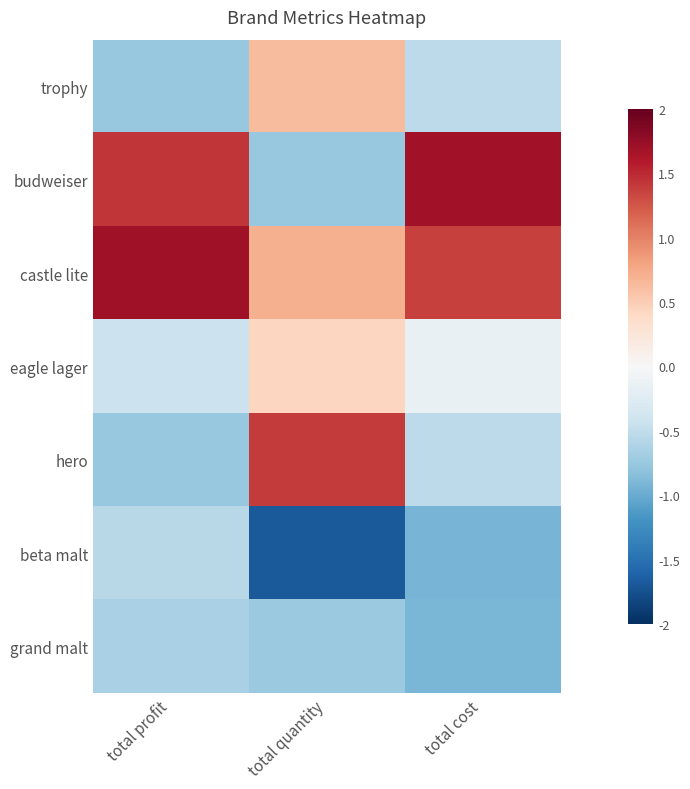

Reading left to right, transcribe all the data shown in this chart.

trophy: total profit=-0.8	total quantity=0.6	total cost=-0.5
budweiser: total profit=1.4	total quantity=-0.8	total cost=1.7
castle lite: total profit=1.7	total quantity=0.7	total cost=1.4
eagle lager: total profit=-0.4	total quantity=0.4	total cost=-0.2
hero: total profit=-0.8	total quantity=1.4	total cost=-0.5
beta malt: total profit=-0.6	total quantity=-1.7	total cost=-0.9
grand malt: total profit=-0.7	total quantity=-0.7	total cost=-0.9